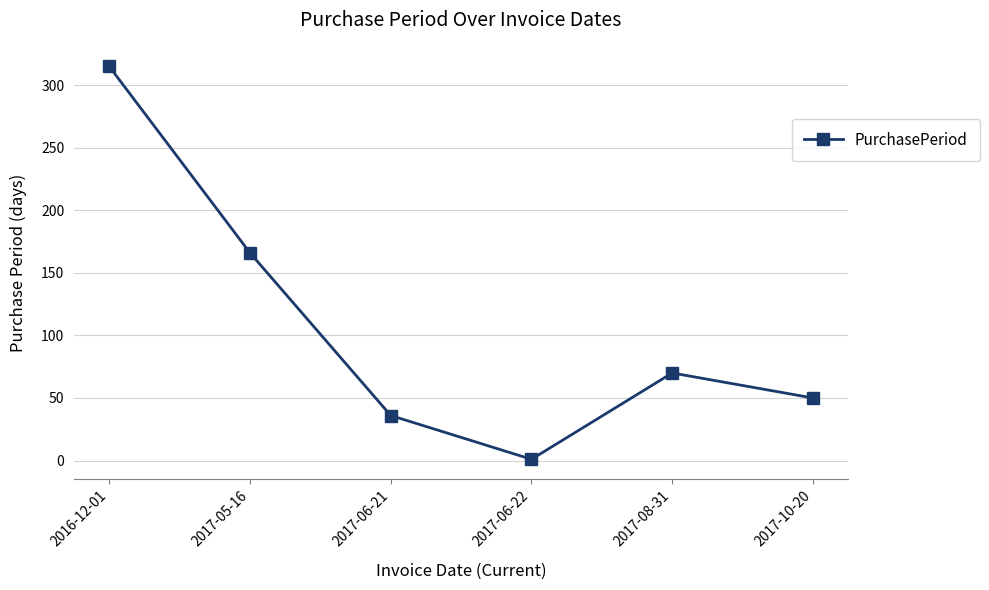

True or false: the data has more than 2 interior local peaks.

False